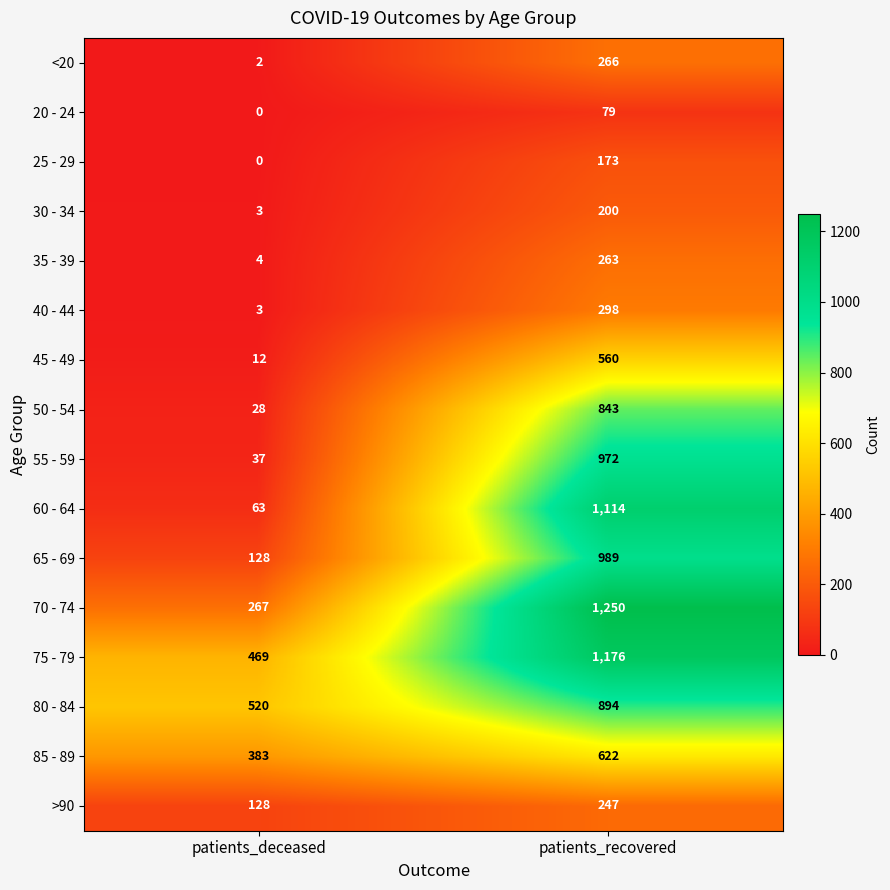

At which category does the chart reach its peak across all series?

patients_recovered